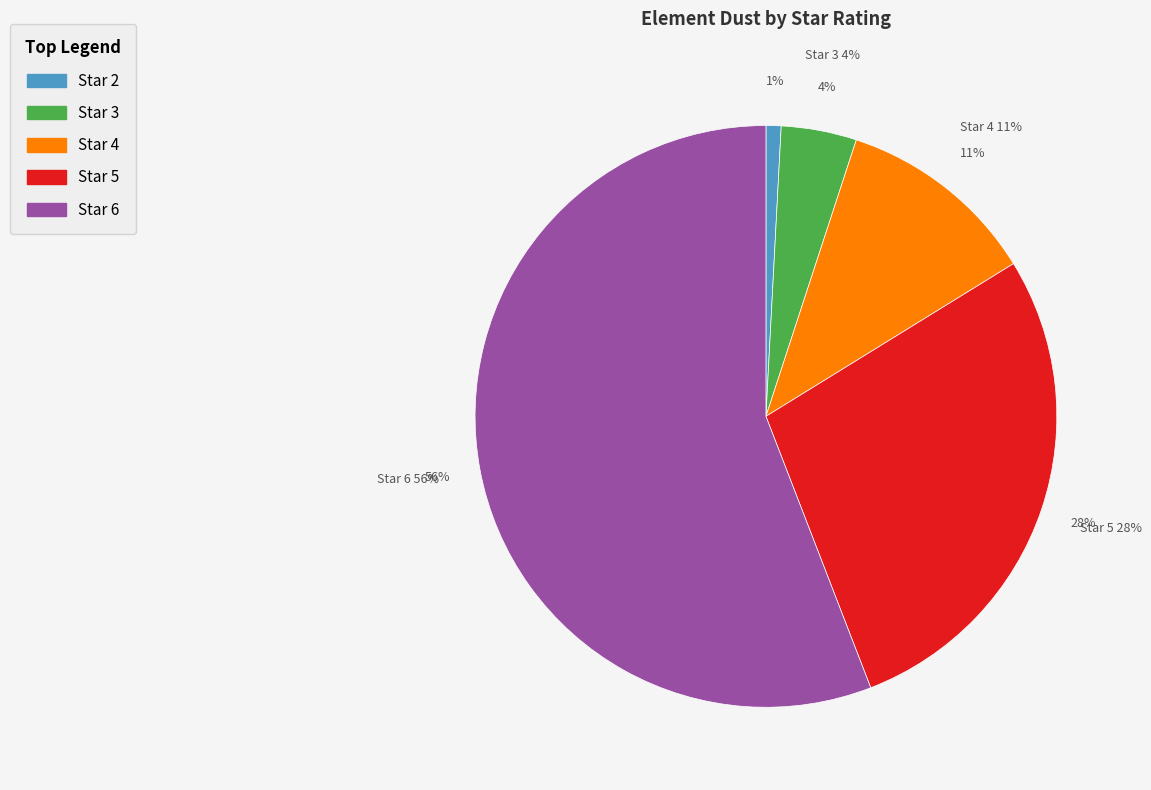

Rank the categories by value from lowest to highest.

2, 3, 4, 5, 6